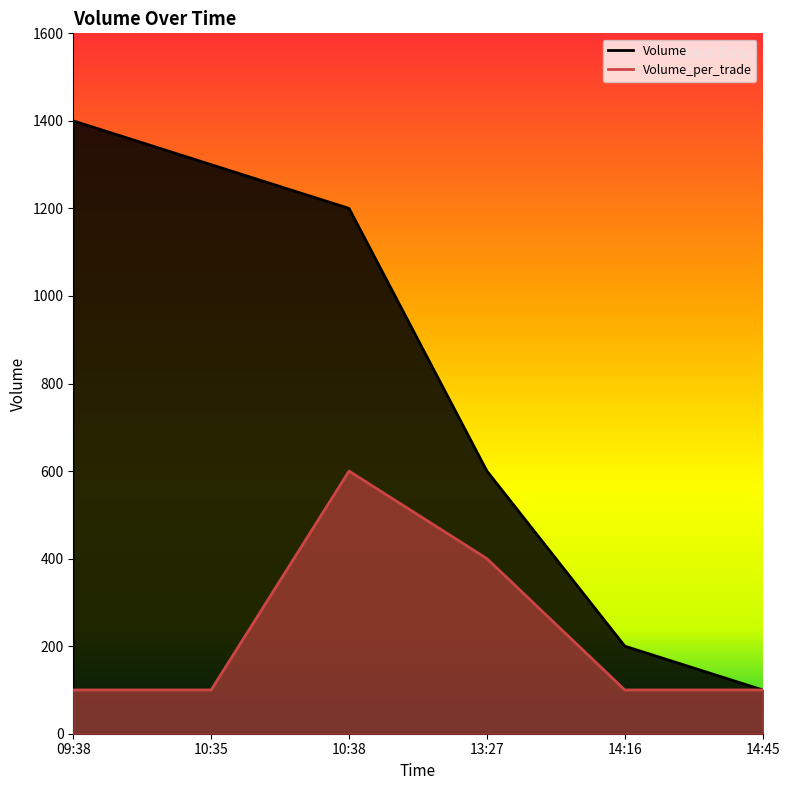

Reading left to right, list all the values displayed in this chart.

Volume: 09:38=1400	10:35=1300	10:38=1200	13:27=600	14:16=200	14:45=100
Volume_per_trade: 09:38=100	10:35=100	10:38=600	13:27=400	14:16=100	14:45=100